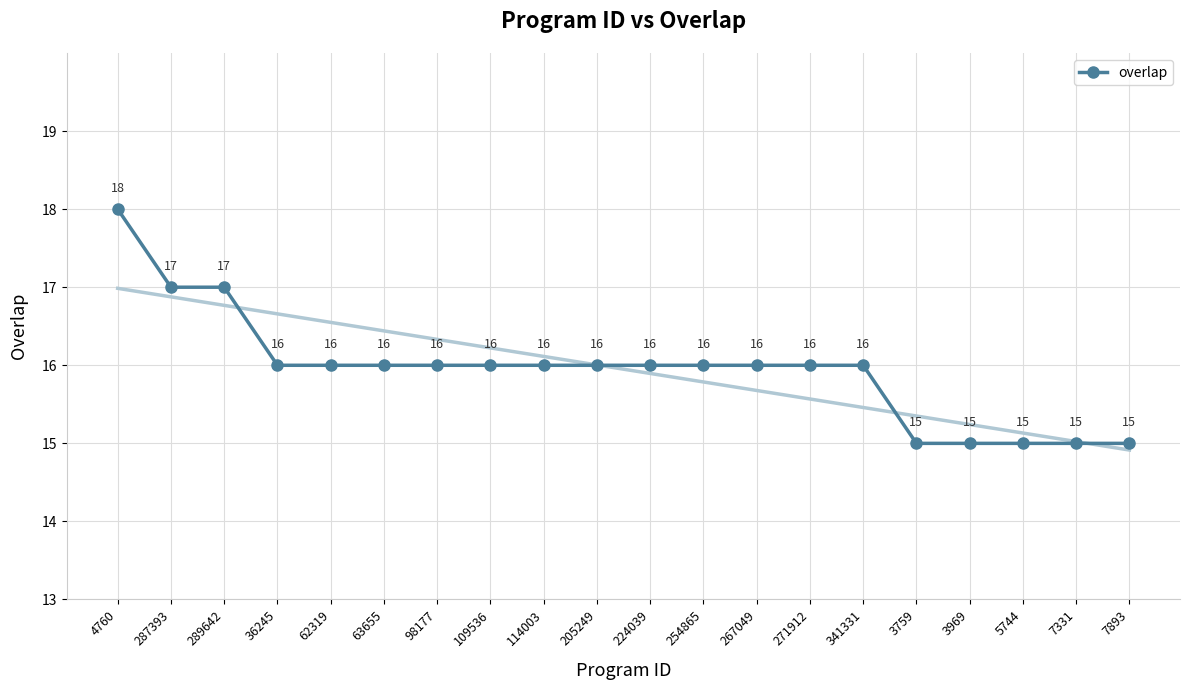

Where does the data first go above 16?

4760